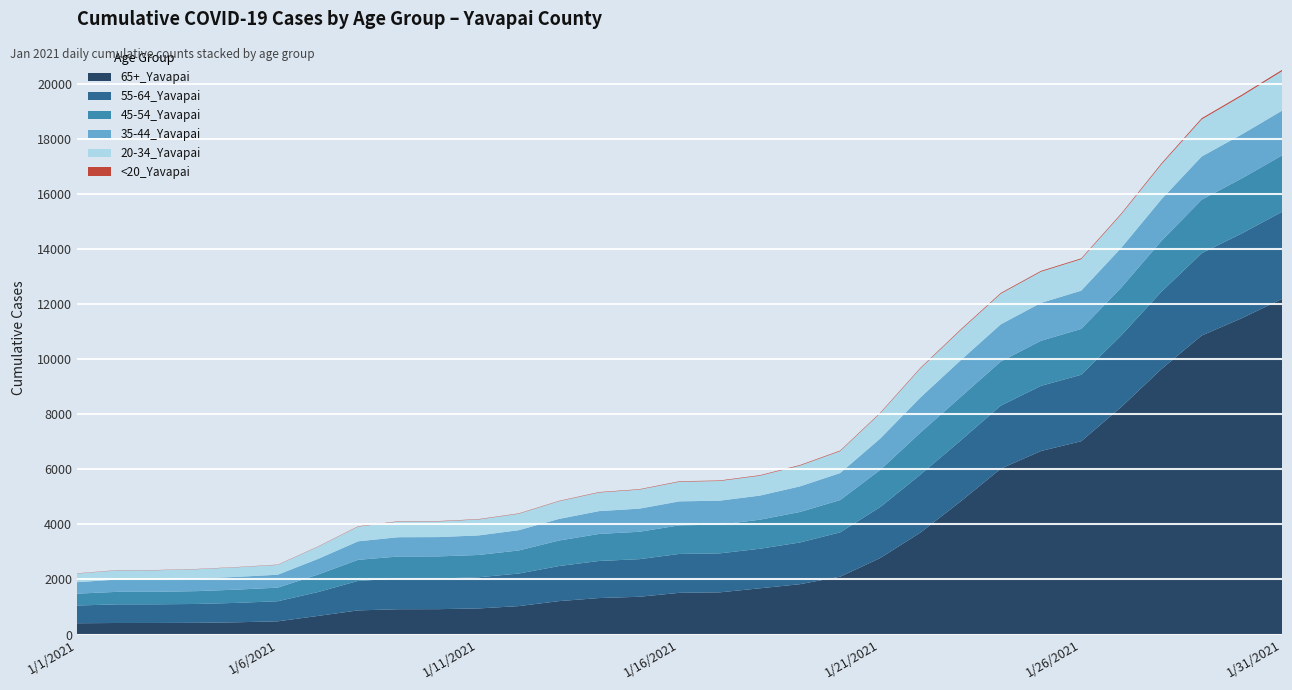

Reading left to right, list all the values displayed in this chart.

65+_Yavapai: 409	419	420	425	445	480	676	877	919	922	948	1033	1214	1326	1372	1516	1532	1680	1830	2101	2783	3708	4840	6030	6672	7026	8275	9654	10870	11502	12201
55-64_Yavapai: 645	677	678	686	706	730	867	1073	1115	1115	1133	1184	1275	1348	1367	1414	1418	1438	1516	1613	1852	2108	2215	2292	2369	2417	2603	2810	2993	3081	3167
45-54_Yavapai: 431	455	455	467	482	494	636	765	802	803	811	839	928	983	996	1040	1043	1056	1109	1174	1352	1526	1580	1605	1639	1667	1739	1849	1945	2001	2051
35-44_Yavapai: 416	448	450	455	463	470	569	673	701	702	711	737	785	830	841	871	873	876	931	982	1140	1278	1335	1352	1377	1390	1444	1513	1571	1599	1627
20-34_Yavapai: 314	334	334	343	350	358	442	536	569	570	579	598	643	676	691	713	715	722	754	796	919	1055	1095	1111	1134	1145	1218	1269	1348	1397	1434
<20_Yavapai: 8	8	8	8	8	9	10	12	12	12	13	13	14	16	16	18	19	20	22	22	23	25	29	30	30	30	32	39	44	45	48